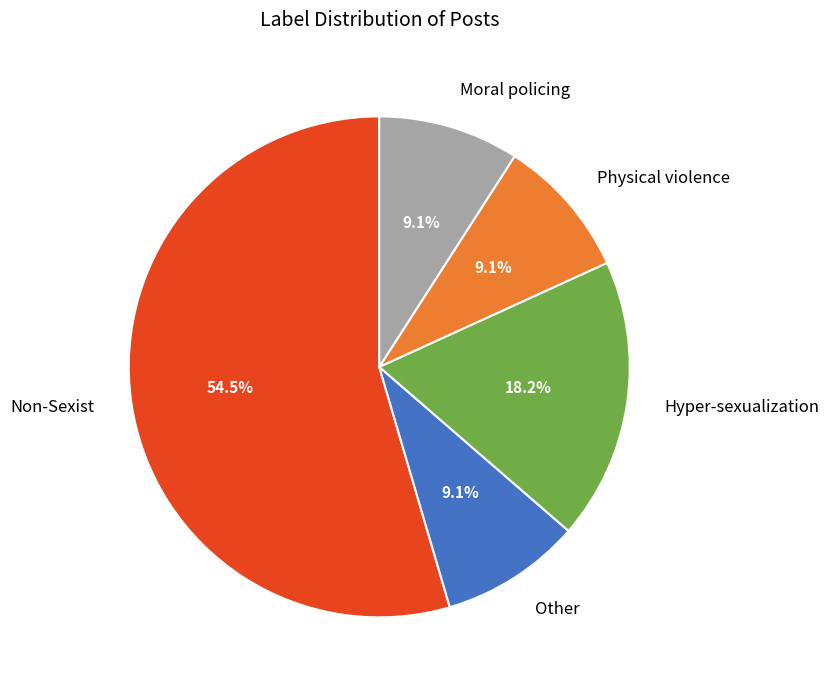

Is the sum of Physical violence and Hyper-sexualization greater than half?

No